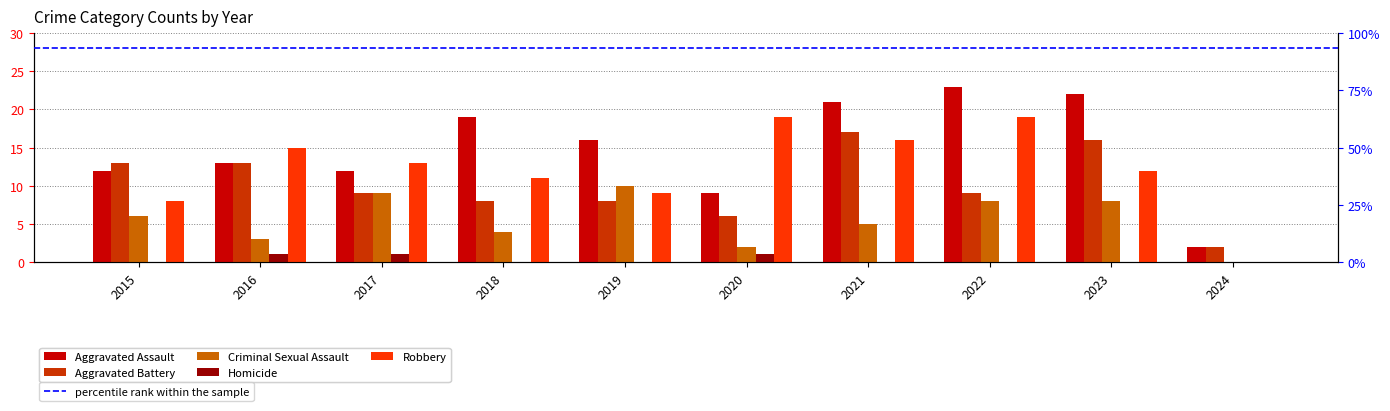

How many bars are there in each group?

5